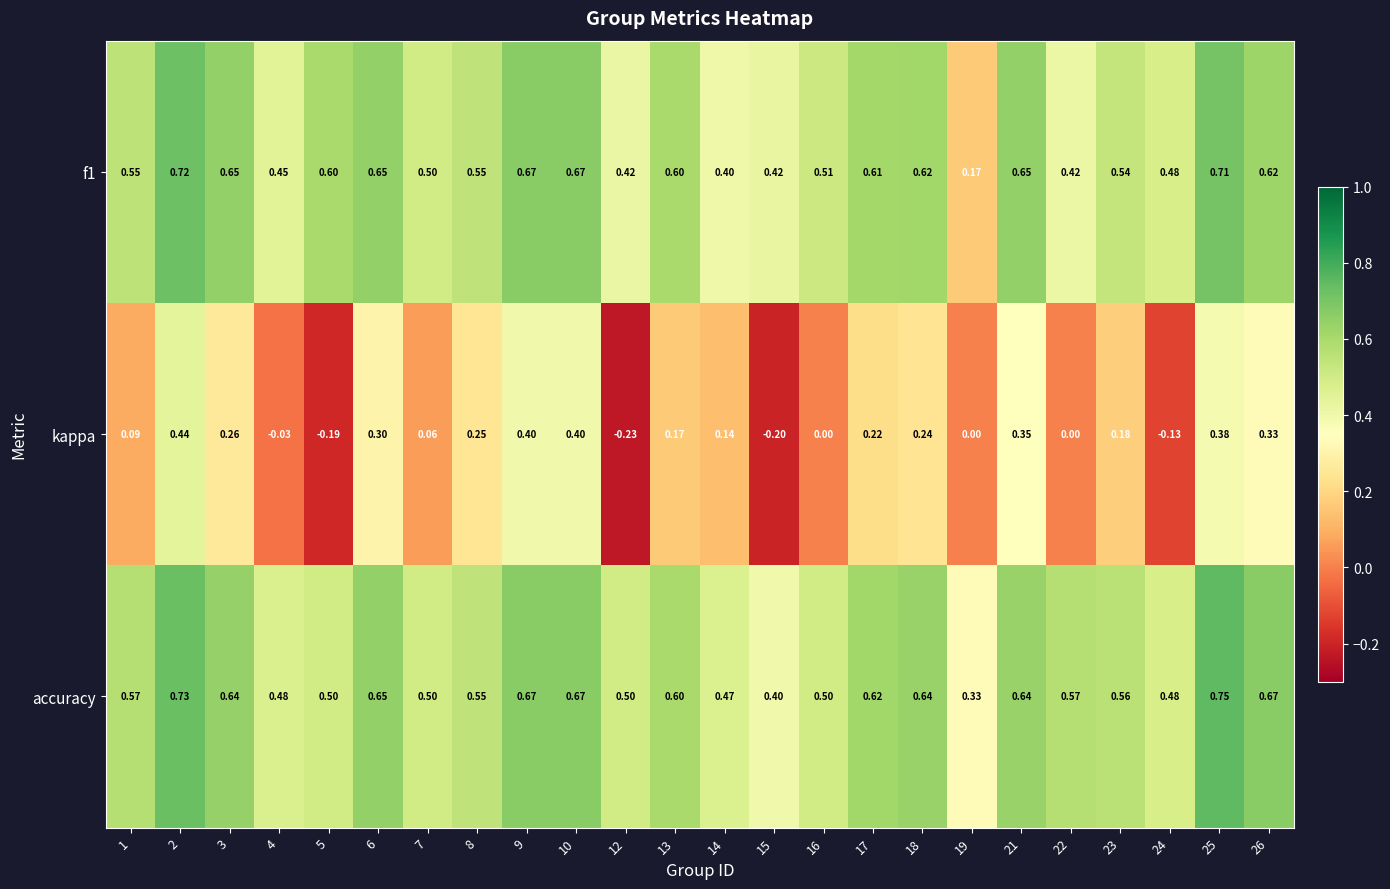

Is the value of accuracy at 1 greater than the value of kappa at 1?

Yes